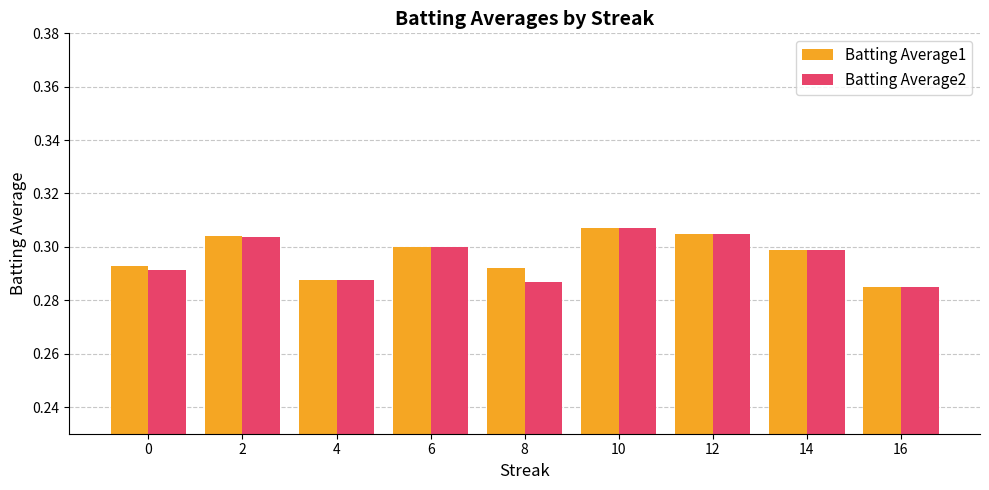

The Batting Average1 series shows 0.3 at 10. True or false?

True